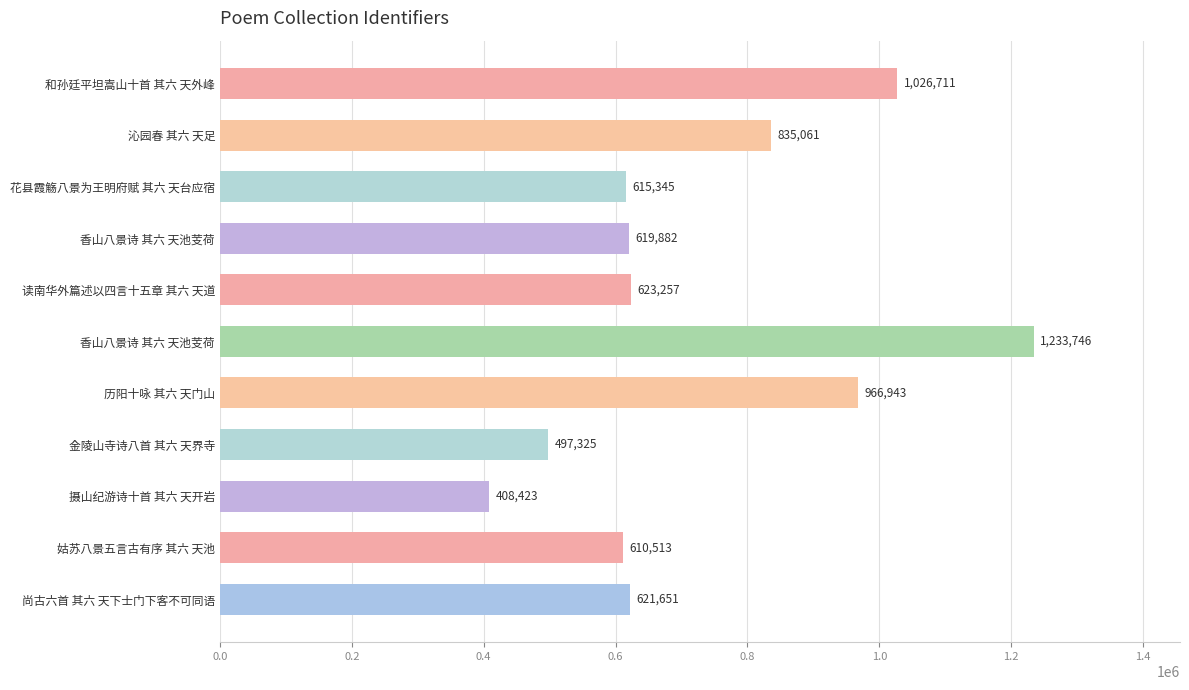

How many series are shown in this chart?

1